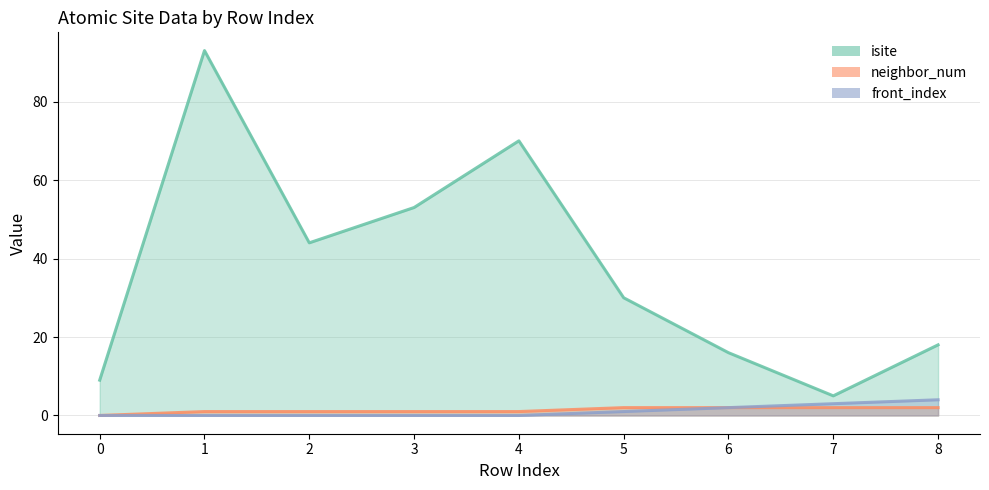

How many categories are shown in the chart?

9